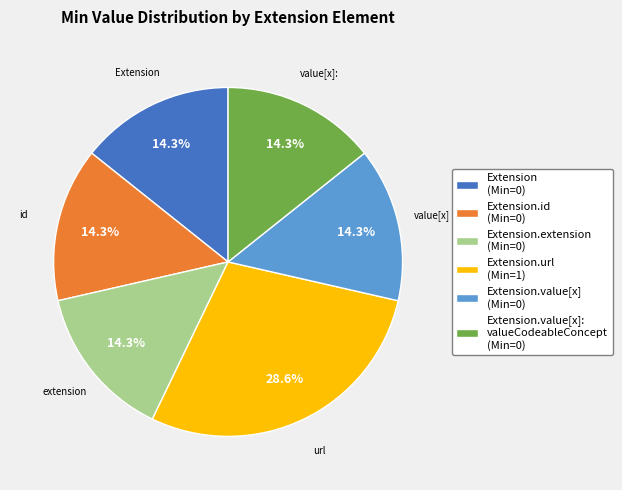

Does any single category account for the majority?

No